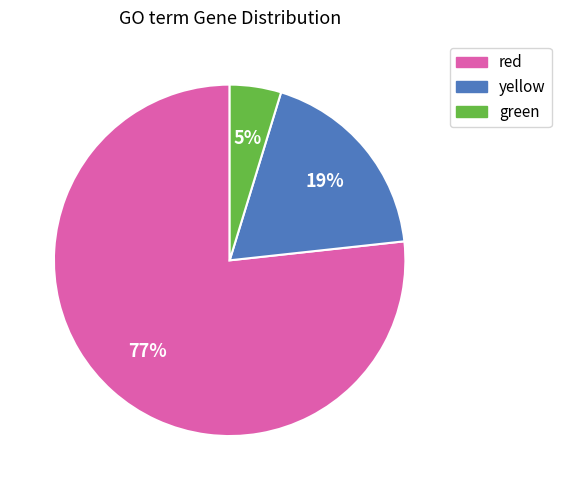

Is there any slice that represents more than half of the pie?

Yes